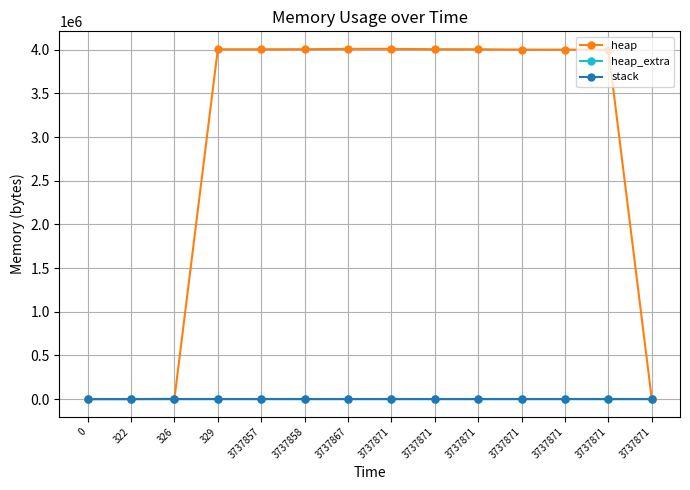

What is the value of the heap point at the 6th from the left?

4005101